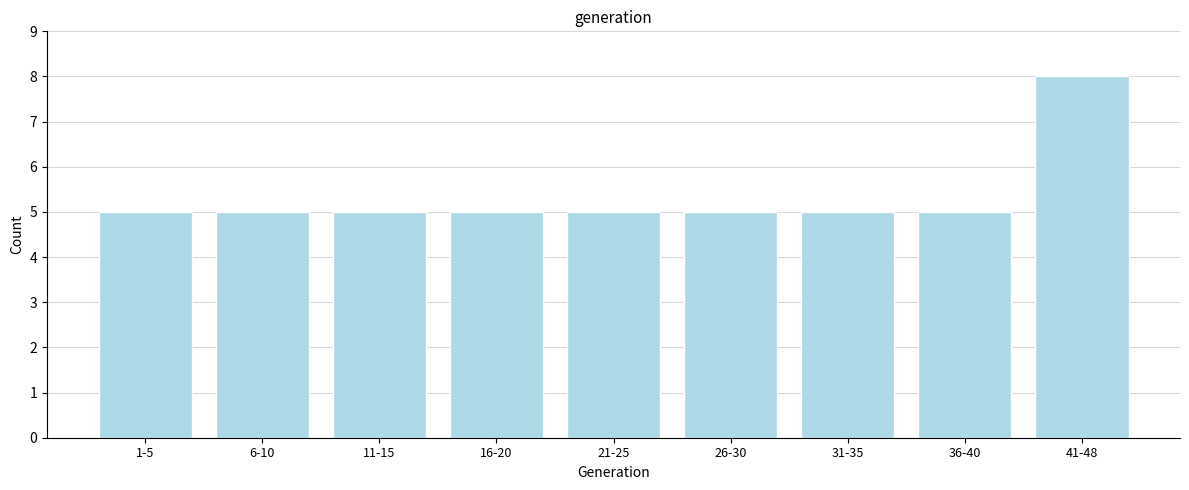

Reading left to right, what are all the values shown in this chart?

1-5=5	6-10=5	11-15=5	16-20=5	21-25=5	26-30=5	31-35=5	36-40=5	41-48=8